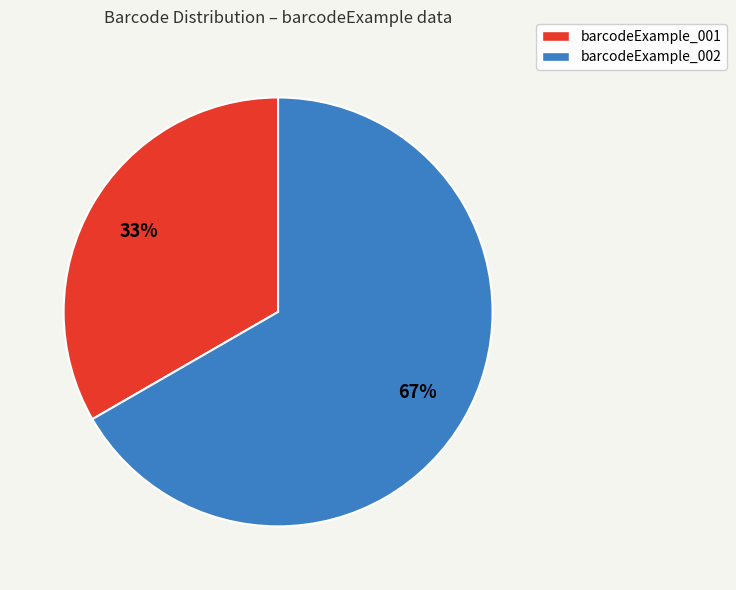

The barcodeExample_002 slice represents 67% of the pie. True or false?

True